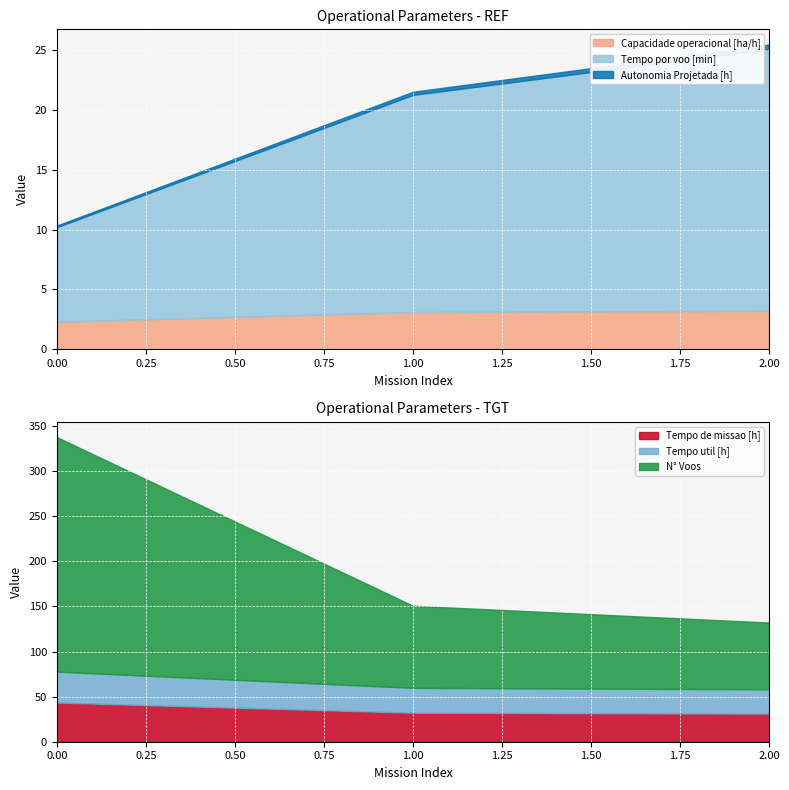

List the series in order of their peak value, lowest first.

Autonomia Projetada [h], Capacidade operacional [ha/h], Tempo por voo [min], Tempo util [h], Tempo de missao [h], N° Voos